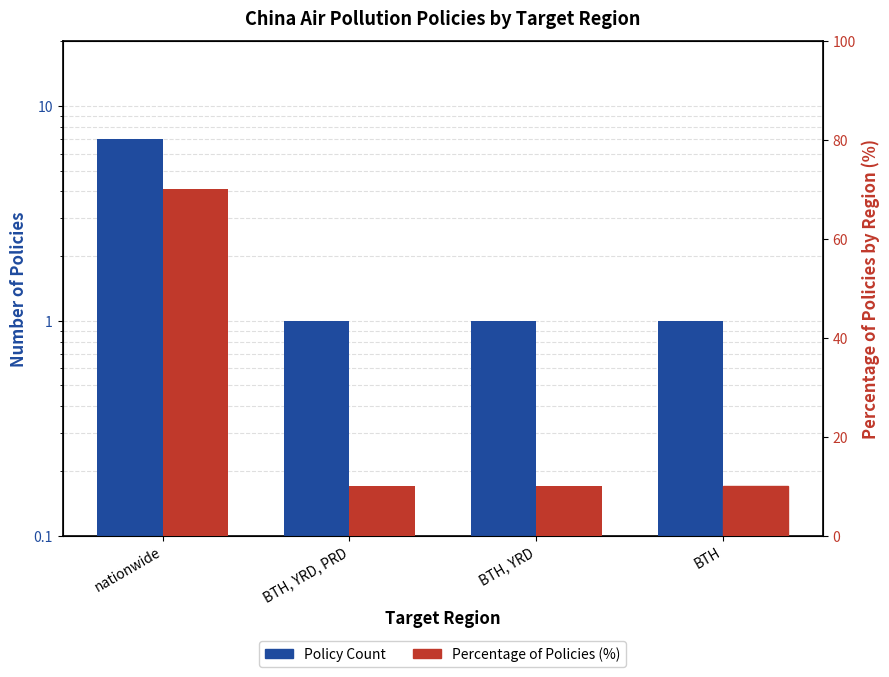

How many values in the Policy Count series exceed 1?

1